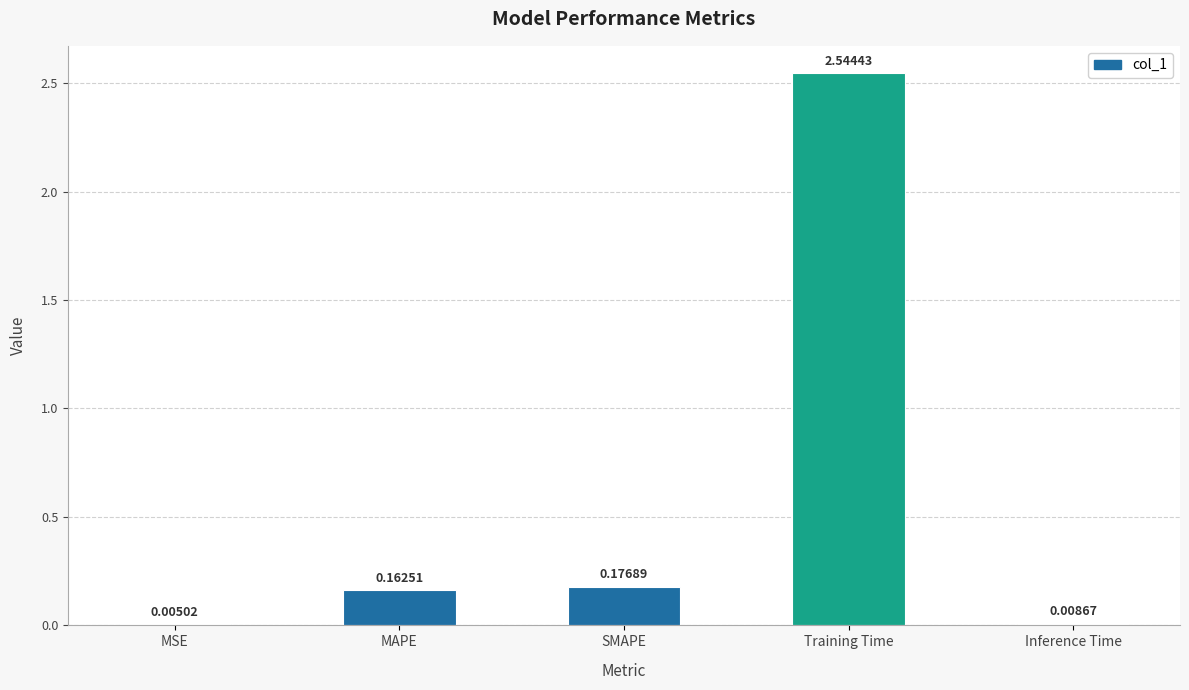

What is the change in value from MSE to Training Time?

+2.5